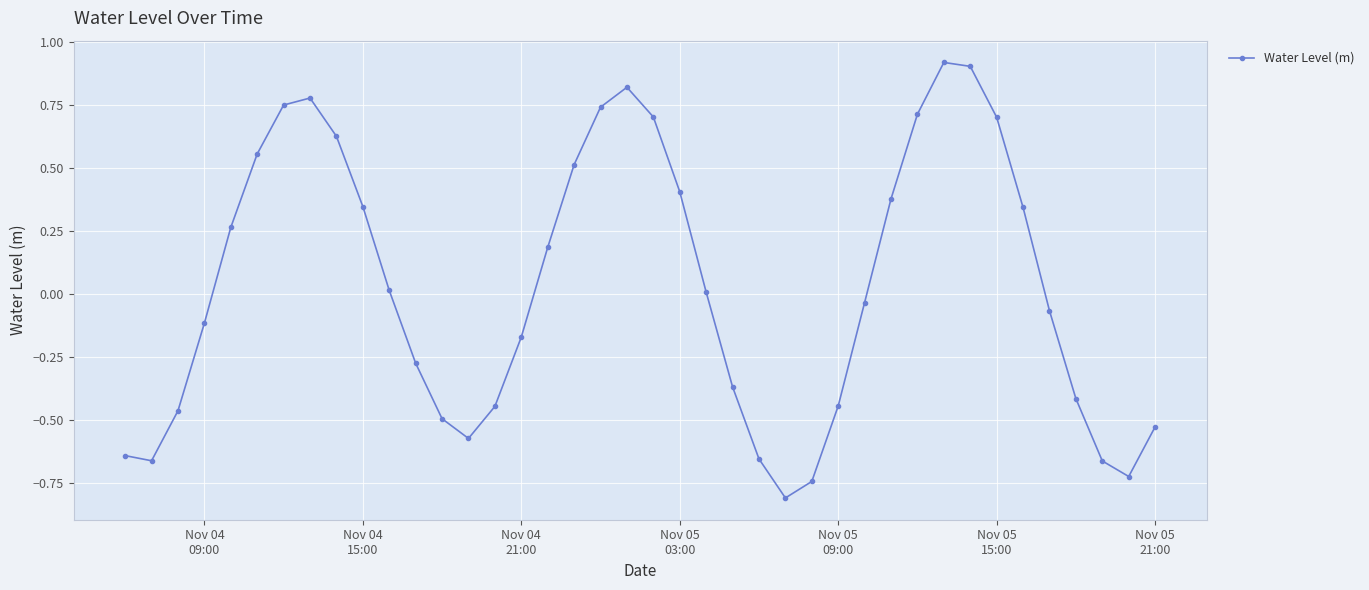

True or false: there are more than 0 points higher than both neighbors.

True